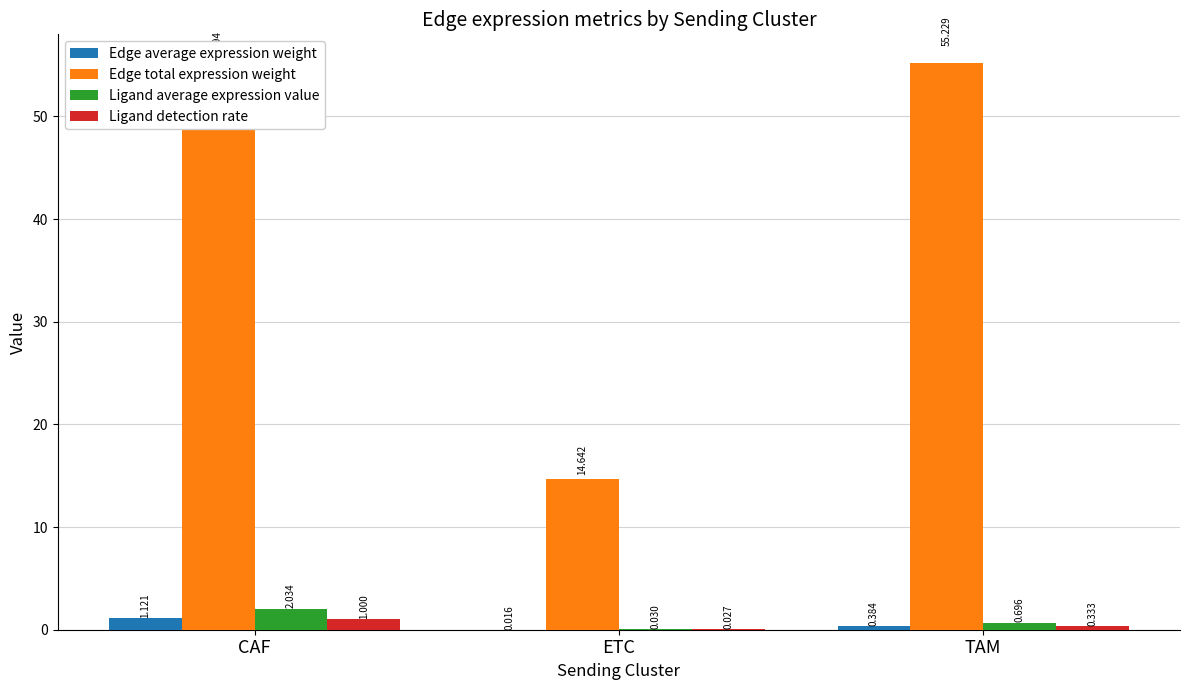

What are all the series names shown in the legend?

Edge average expression weight, Edge total expression weight, Ligand average expression value, Ligand detection rate